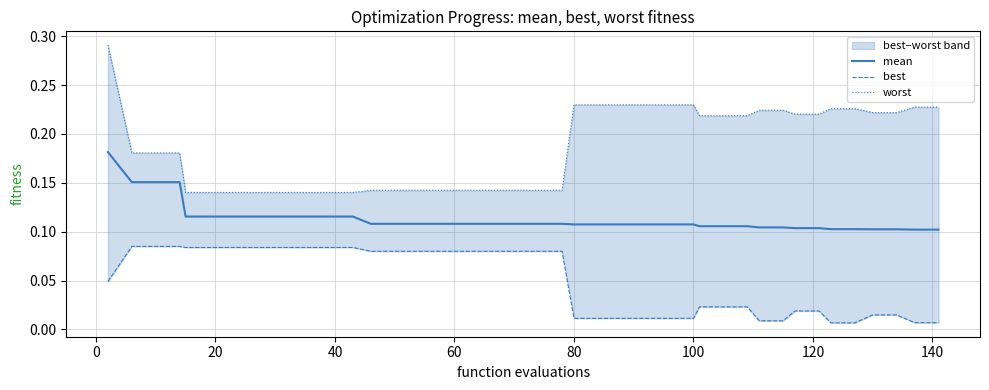

What is the label of the 35th point from the right?

80